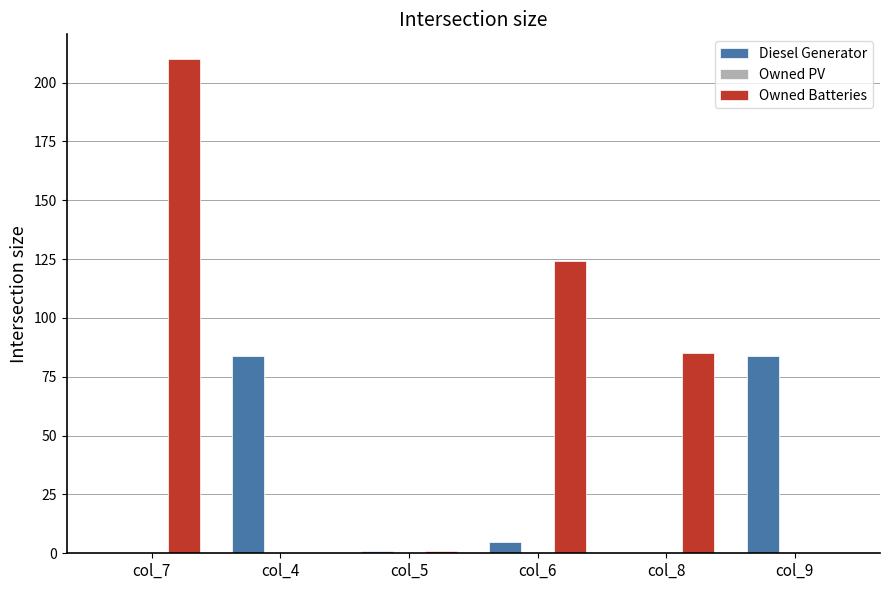

Which series has the largest range (max minus min)?

Owned Batteries